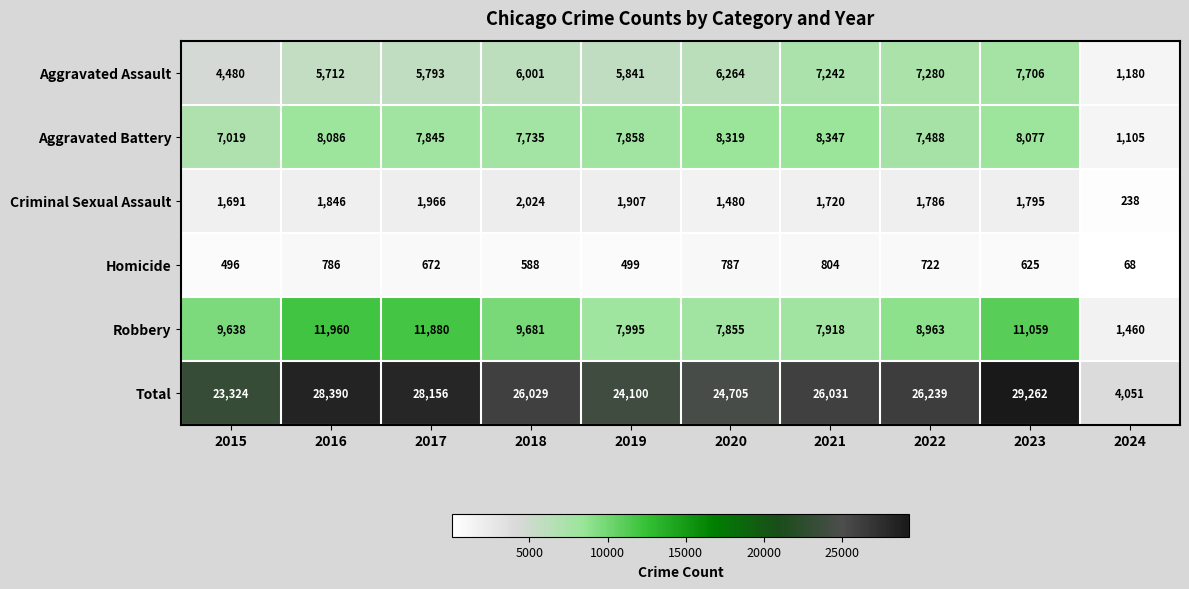

What is the sum of the Robbery values at 2017 and 2023?

22939